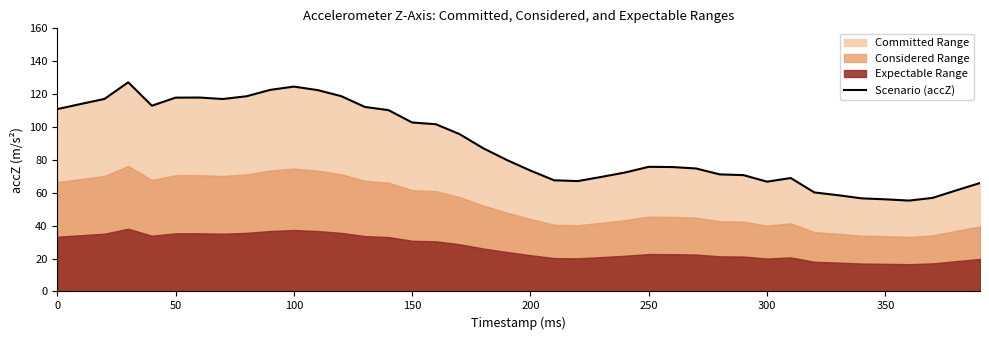

How many values are below 79?

20